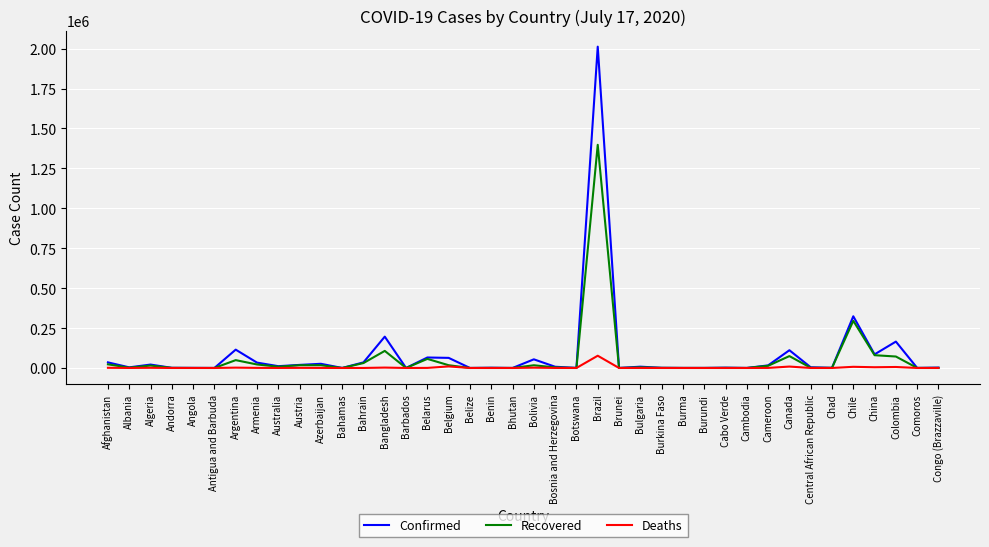

At which category is the sum across all series the highest?

Brazil